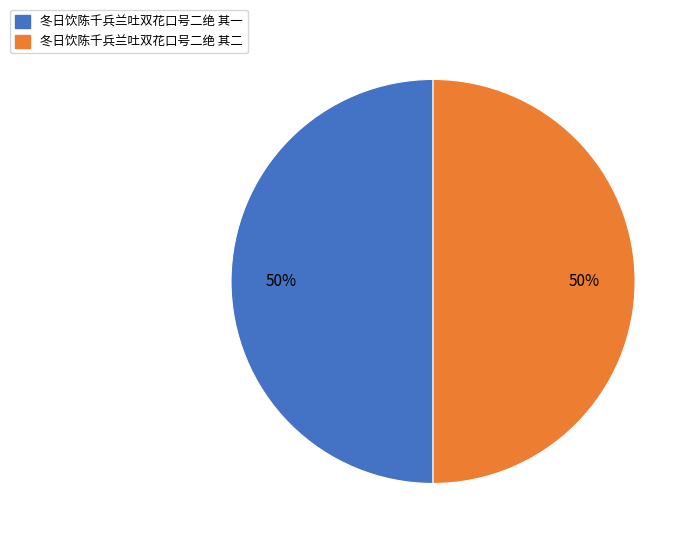

Count the number of slices in the pie.

2